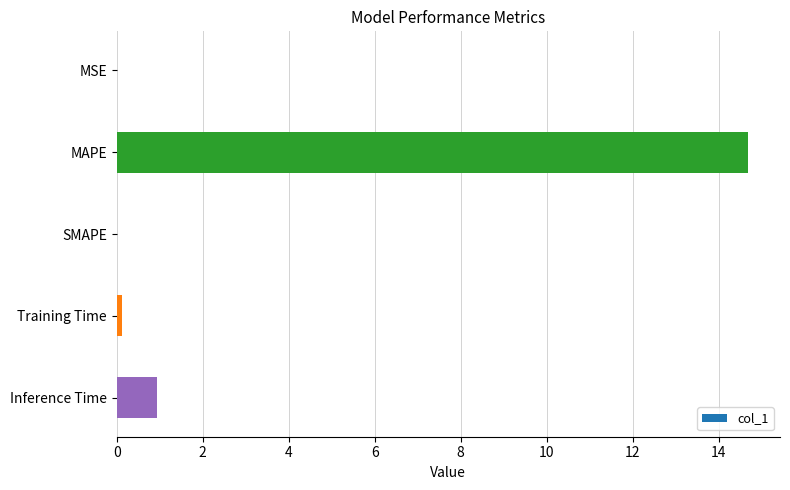

At which category does the chart reach its peak across all series?

MAPE